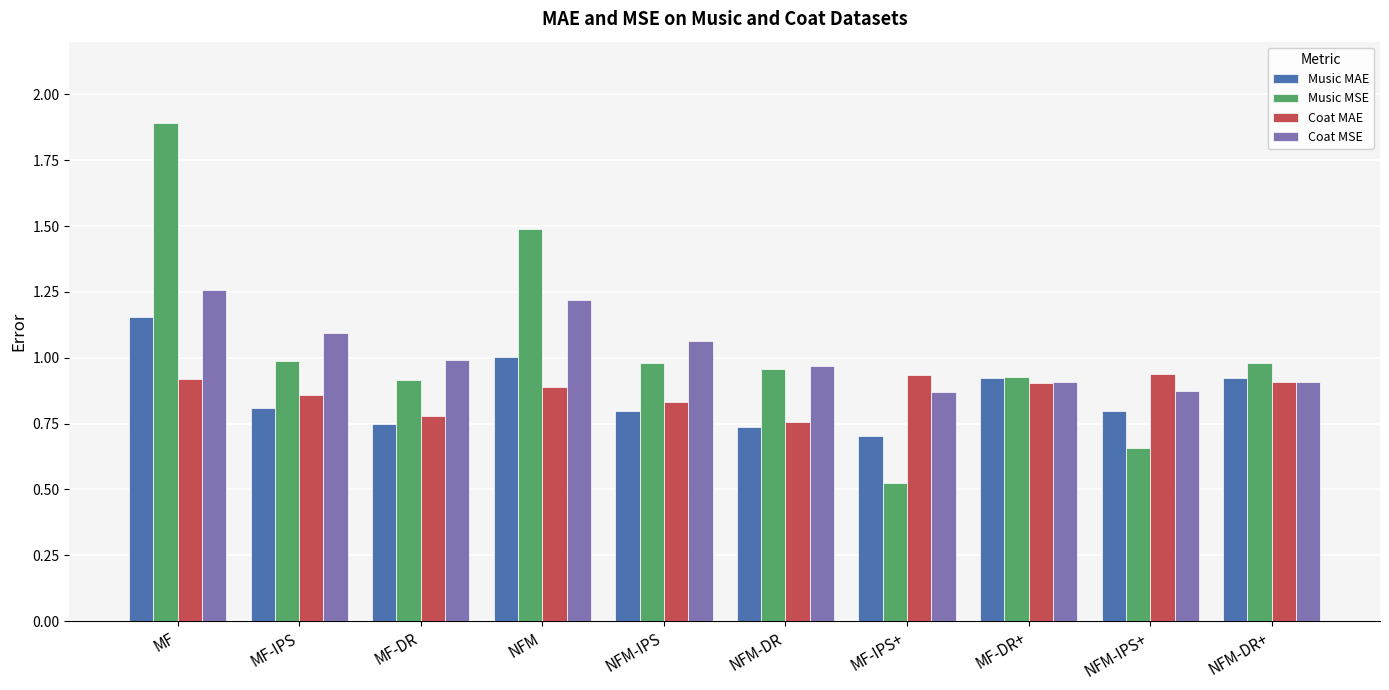

List the series in order of their peak value, highest first.

Music MSE, Coat MSE, Music MAE, Coat MAE